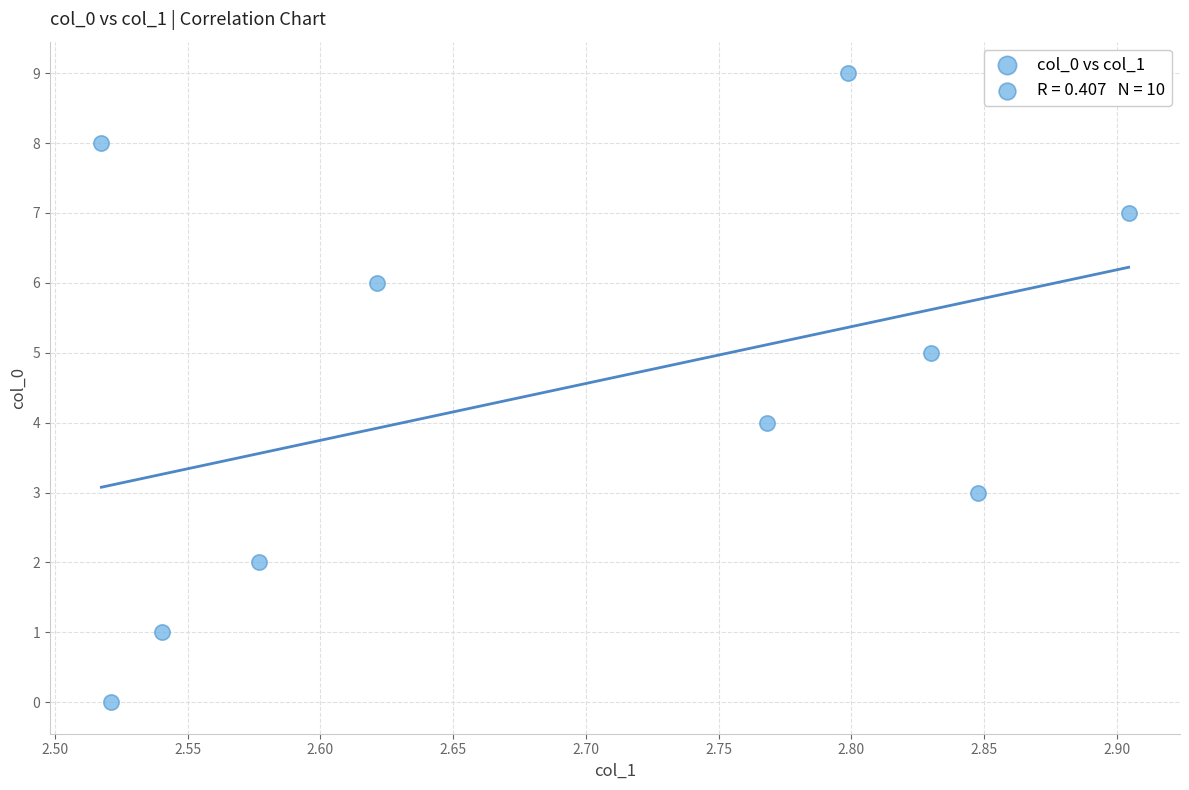

What is the range of Y values (max minus min)?

9